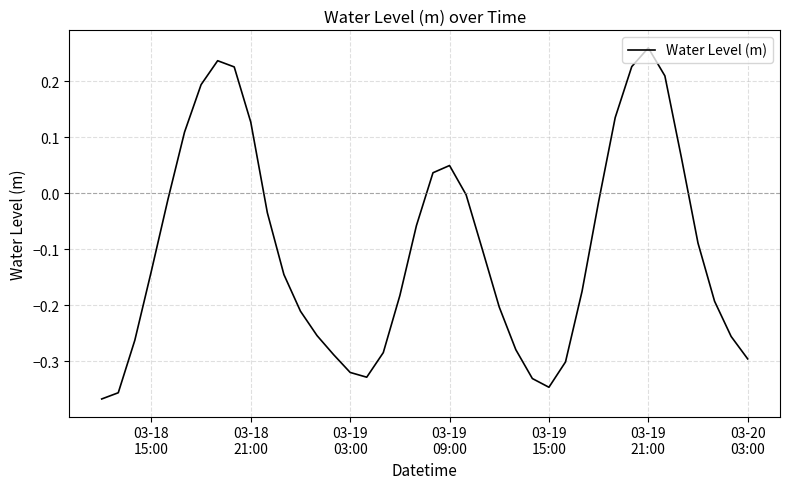

What is the difference between the maximum and minimum values?

0.6